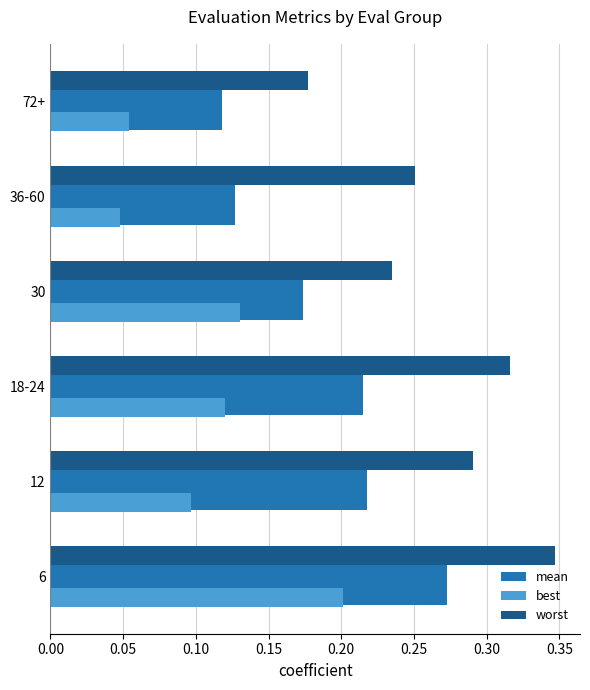

At which label is worst closest to 0?

72+